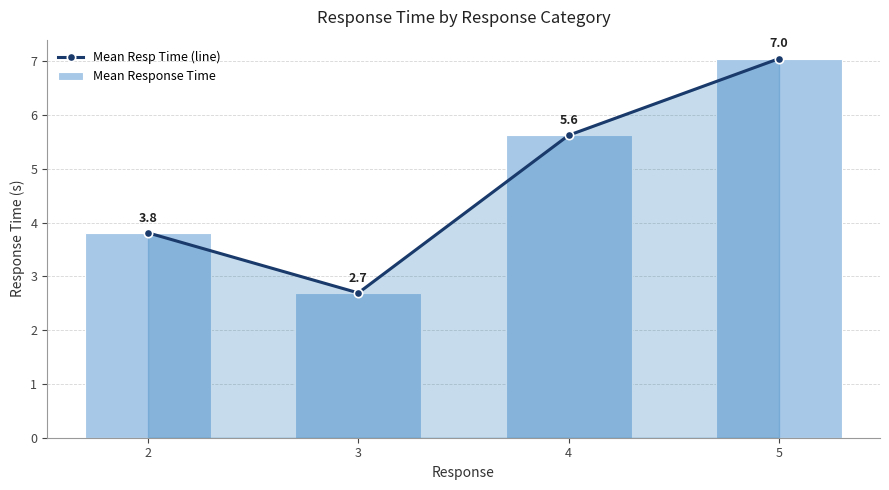

Which series has the largest total across all categories?

Mean Resp Time (line)